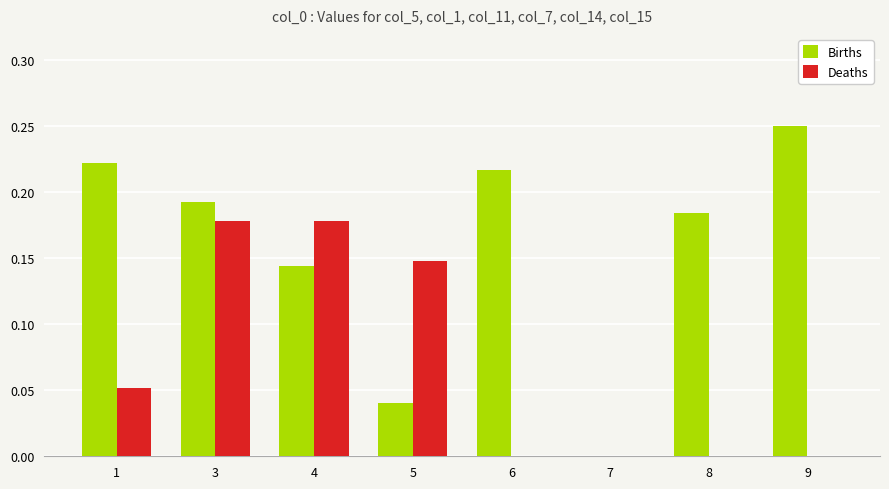

At which category is the sum across all series the highest?

3